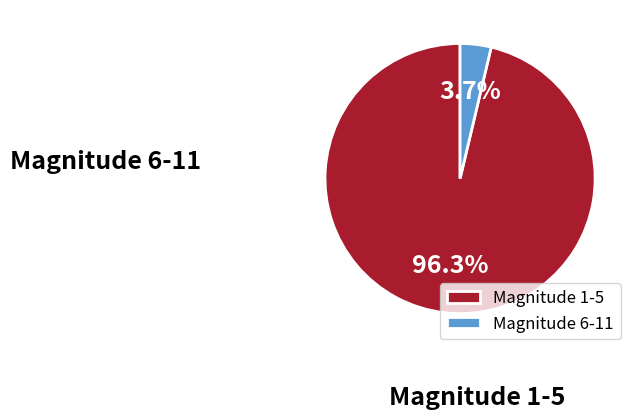

Which category has the biggest portion of the pie?

1